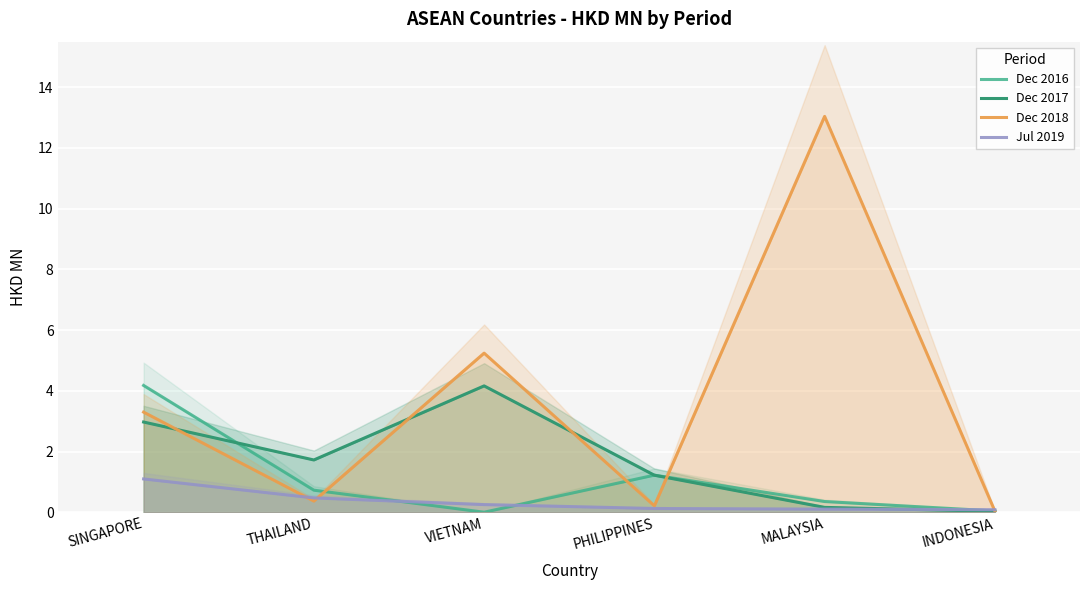

What is the value of the Jul 2019 point at the 6th from the left?

0.1